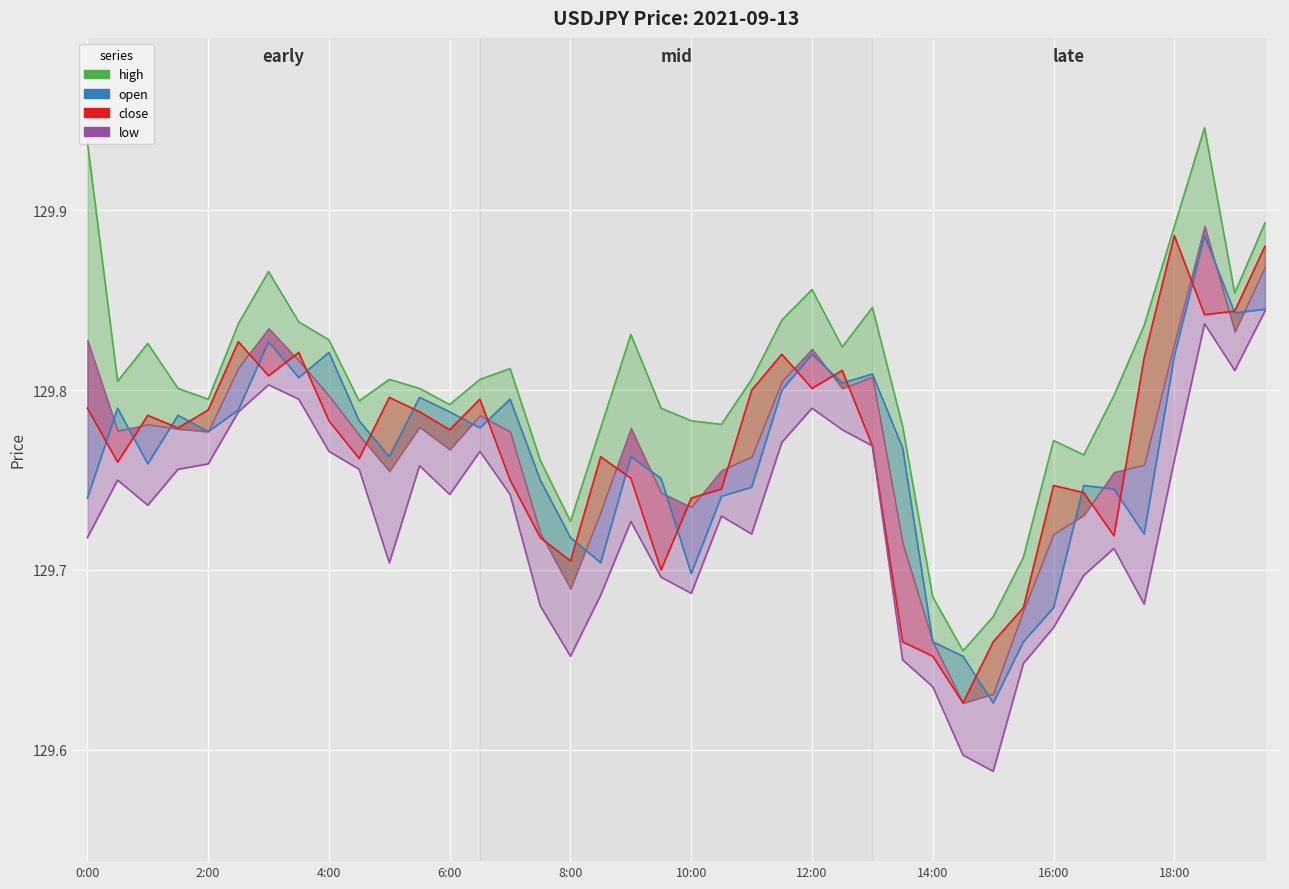

The open series shows 40.6 at 15:30. True or false?

False